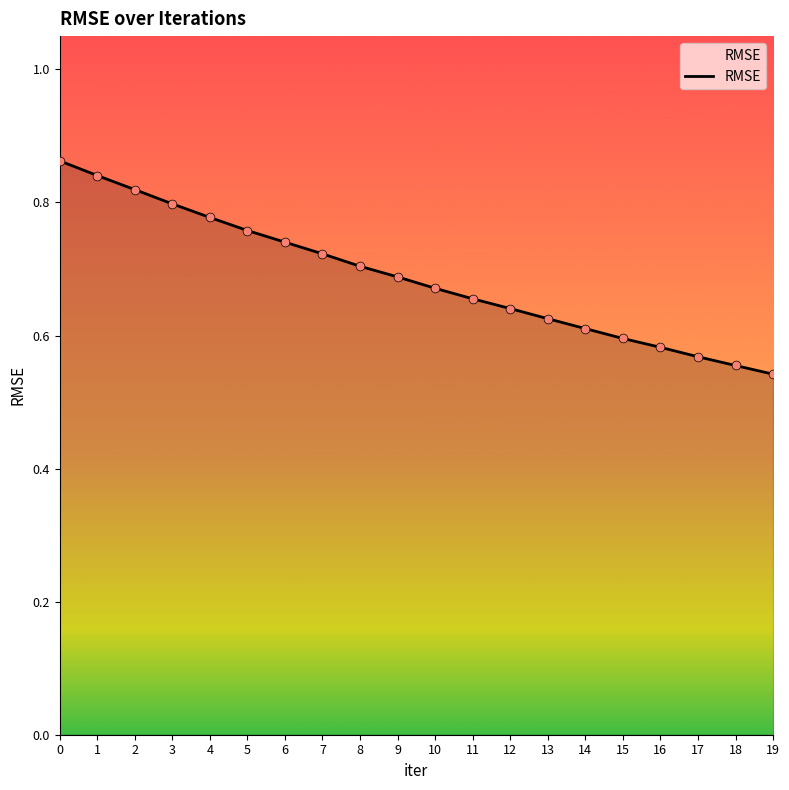

Between 5 and 7, which is larger?

5